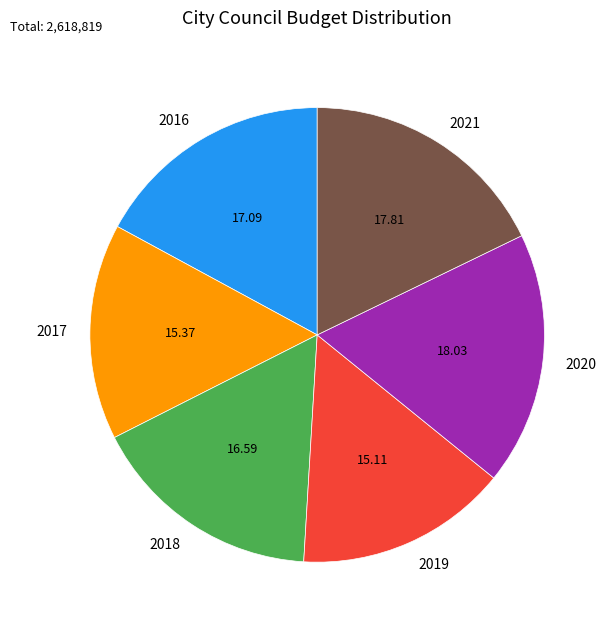

Combined, do 2018 and 2021 account for over 50%?

No